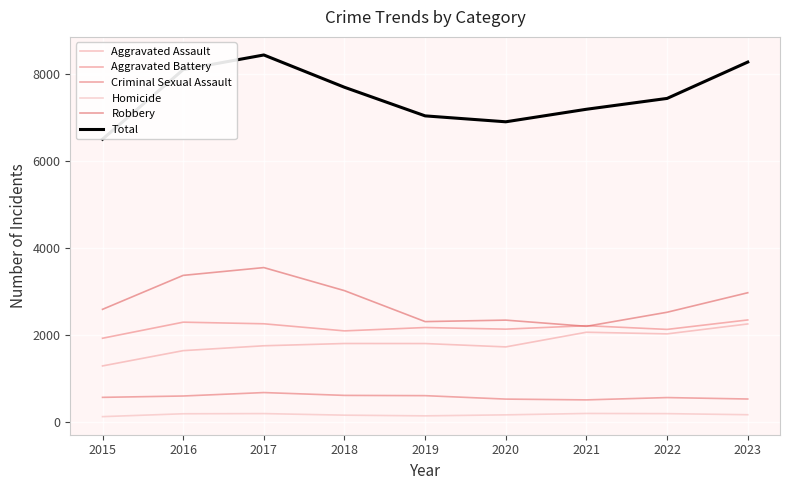

List the labels in order of Total value, largest first.

2017, 2023, 2016, 2018, 2022, 2021, 2019, 2020, 2015